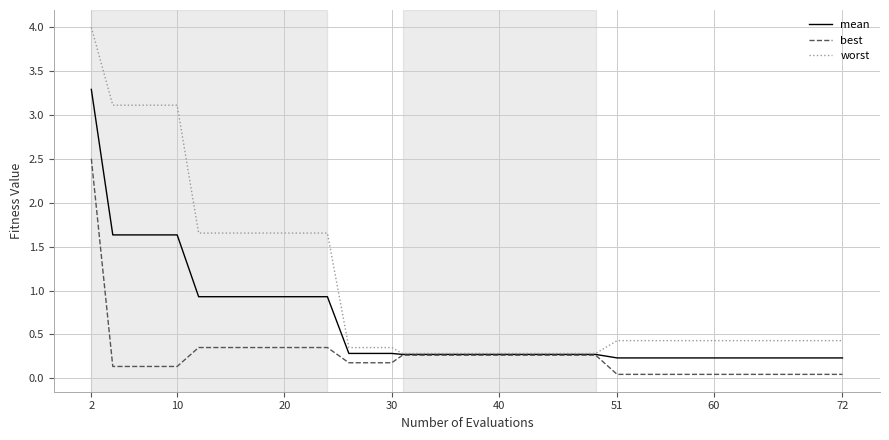

What are all the series names shown in the legend?

mean, best, worst